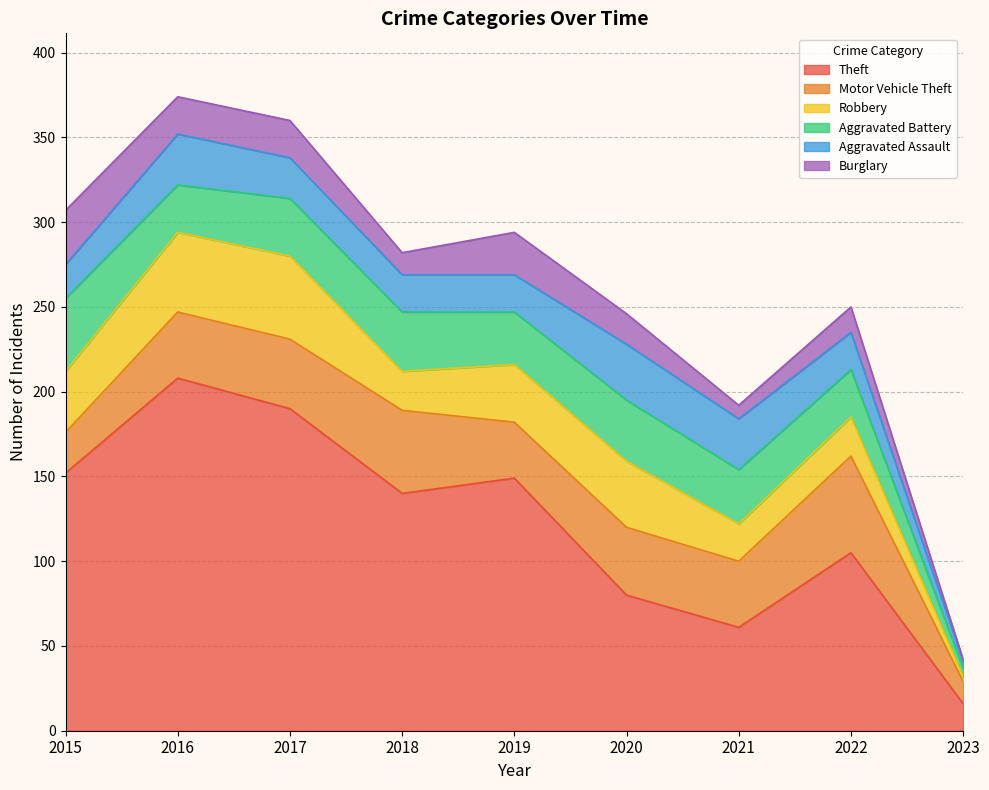

How many lines are shown in the chart?

6